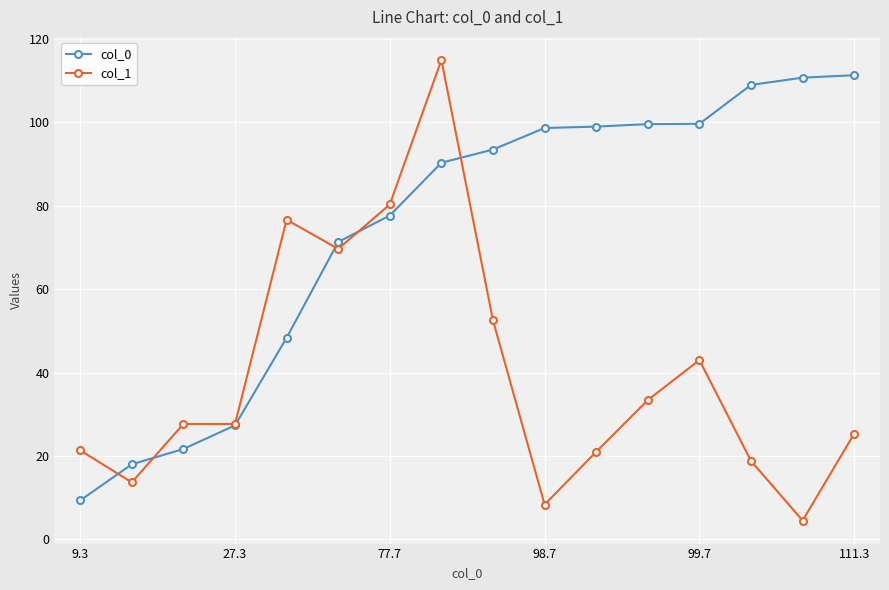

Rank the series by their maximum value, from highest to lowest.

col_1, col_0